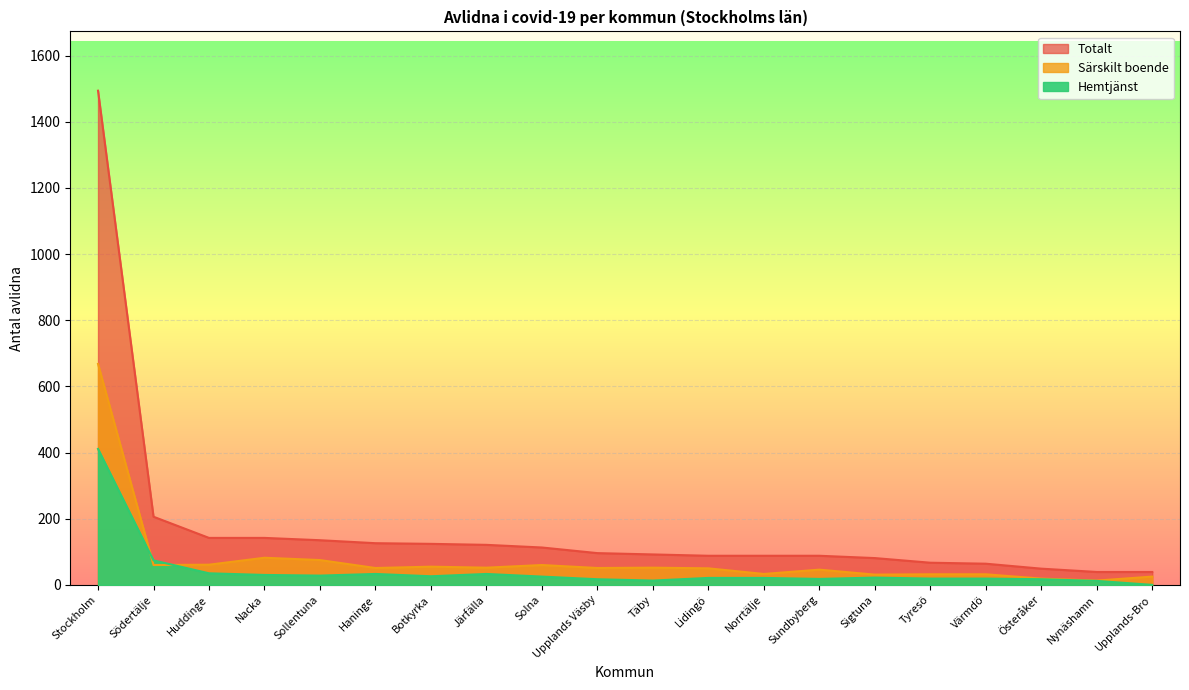

What position from the left is Södertälje?

2